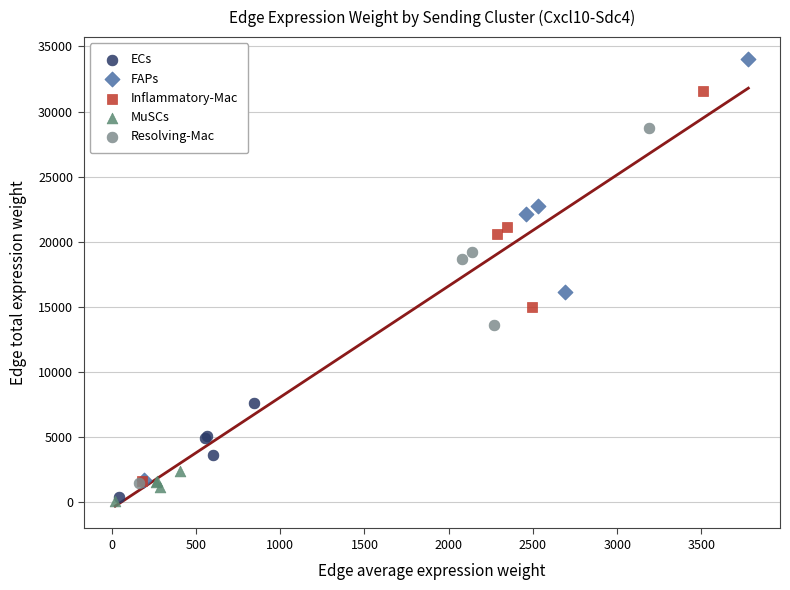

Which series has the largest Y range (max minus min)?

FAPs